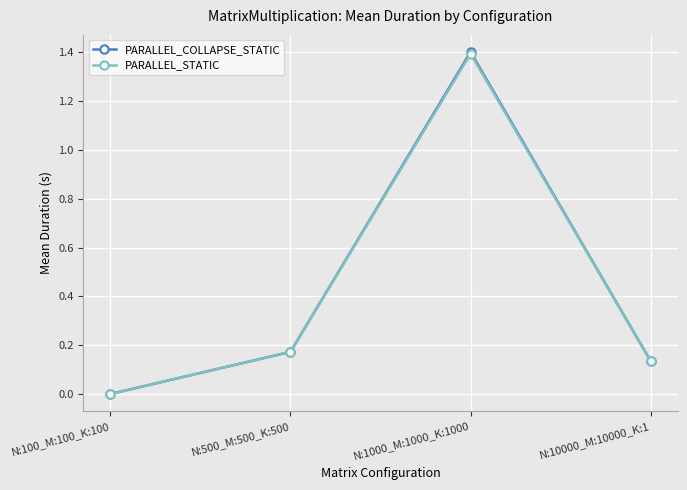

Is the value of PARALLEL_STATIC at N:100_M:100_K:100 greater than the value of PARALLEL_COLLAPSE_STATIC at N:1000_M:1000_K:1000?

No